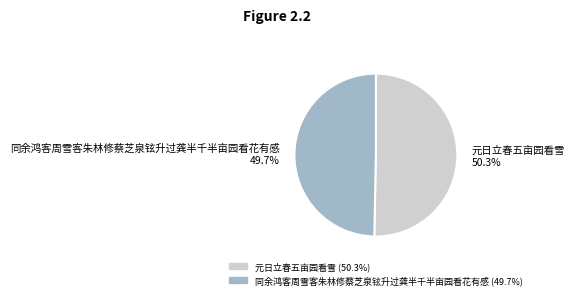

Does 元日立春五亩园看雪 account for over 50% of the chart?

Yes